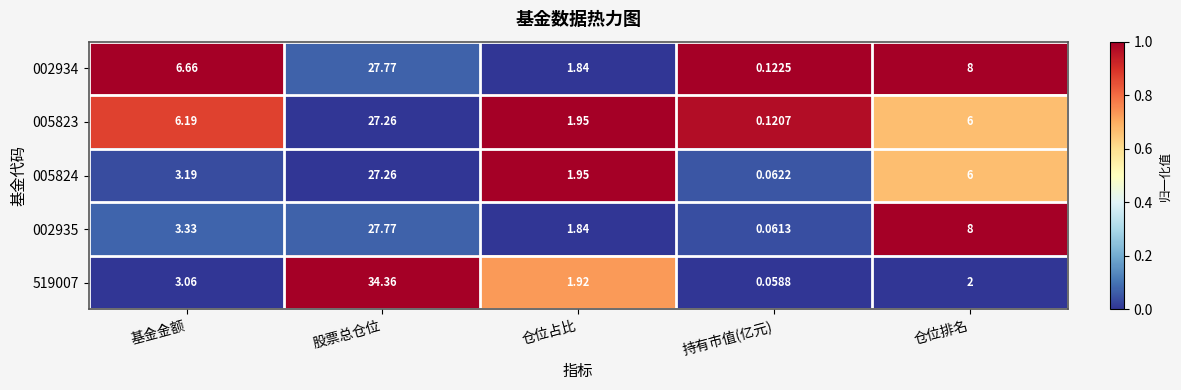

At which label is 005823 closest to 13?

基金金额